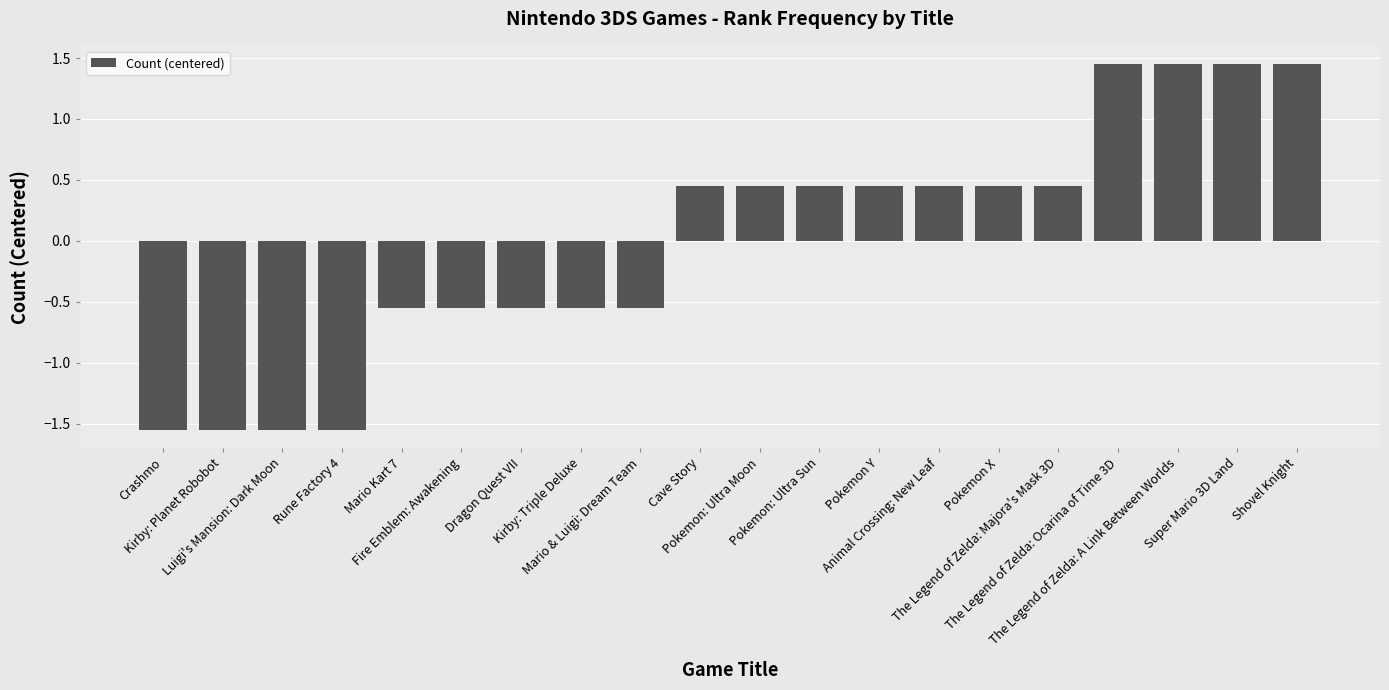

How many values are between 0 and 1?

7